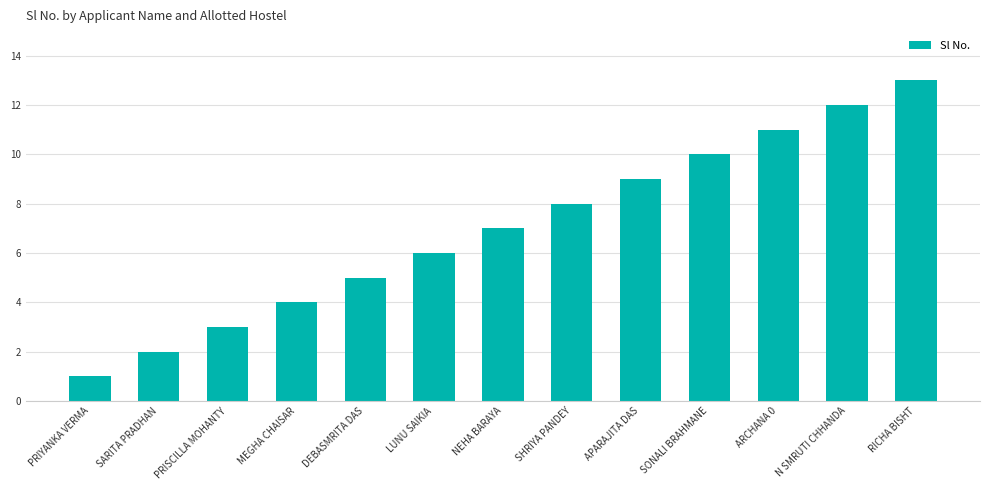

Read the value at RICHA BISHT.

13